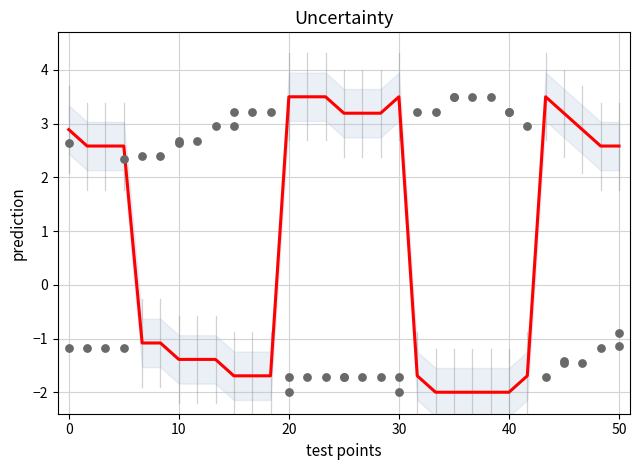

Which series has the largest total across all categories?

prediction